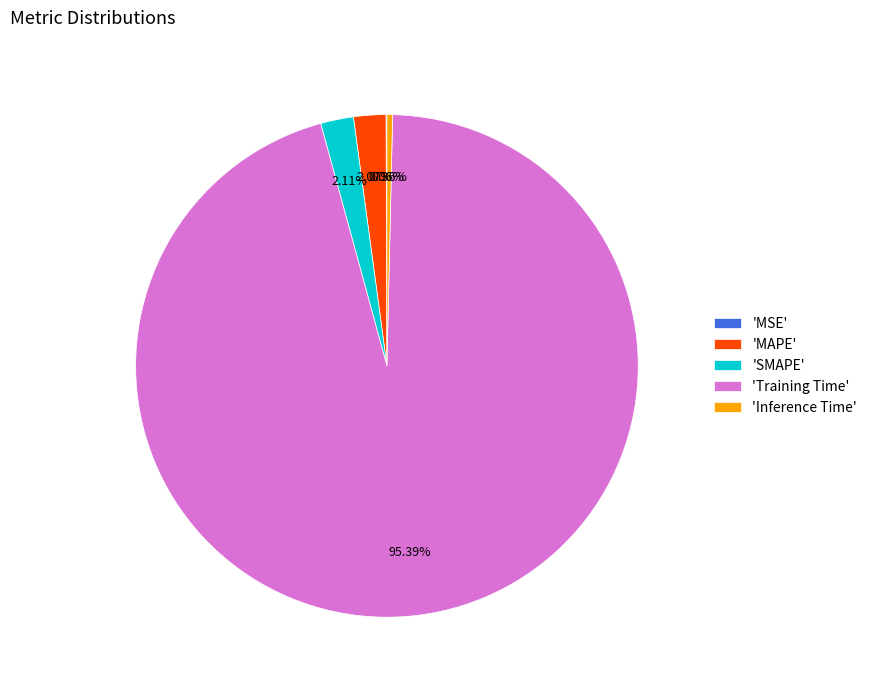

Is there any slice that represents more than half of the pie?

Yes